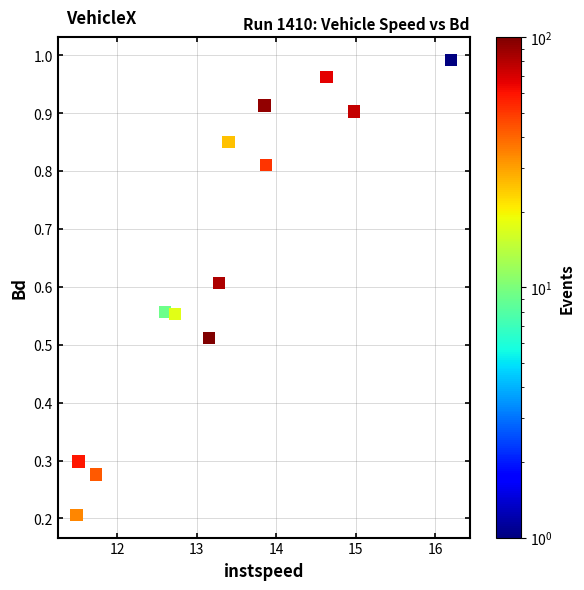

What is the range of X values (max minus min)?

4.7